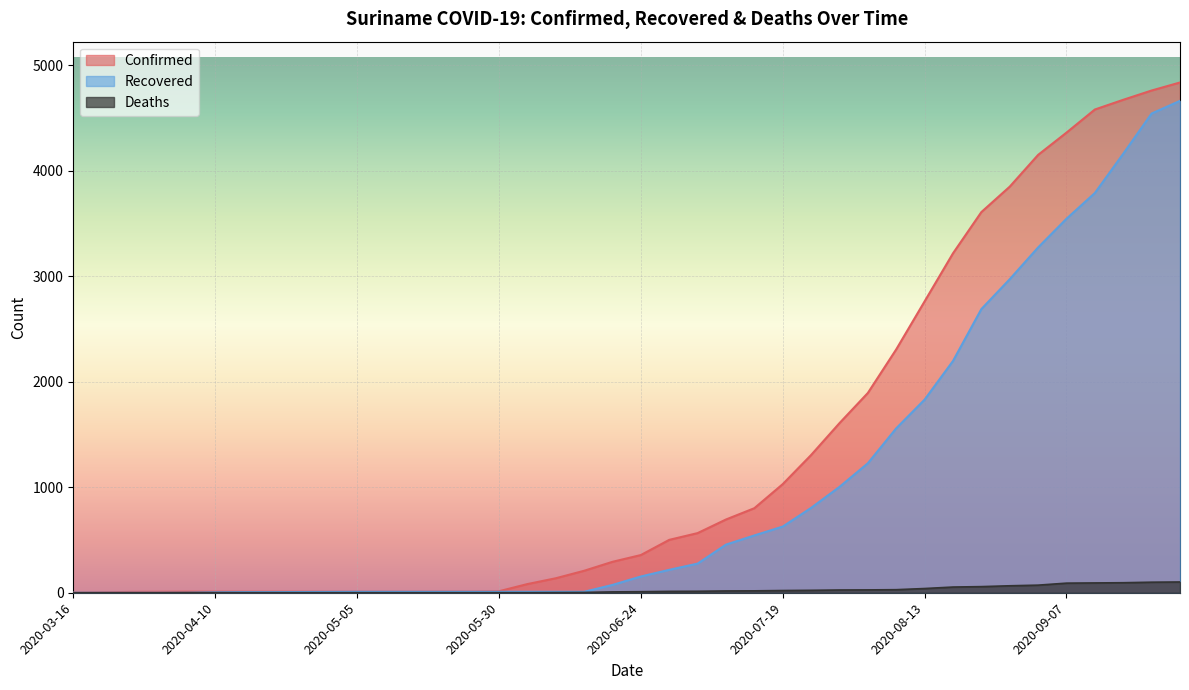

What are all the series names shown in the legend?

Confirmed, Recovered, Deaths